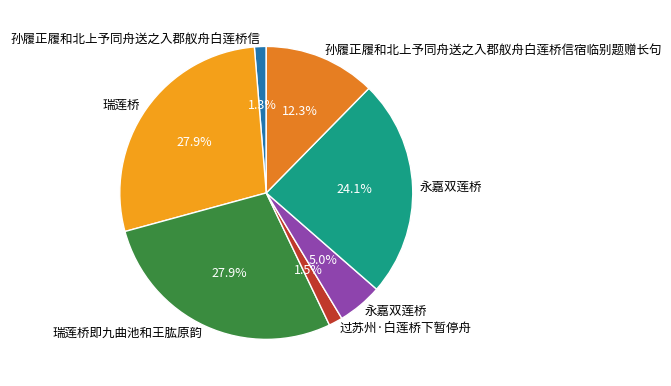

Rank the categories by value from lowest to highest.

孙履正履和北上予同舟送之入郡舣舟白莲桥信, 过苏州·白莲桥下暂停舟, 永嘉双莲桥, 孙履正履和北上予同舟送之入郡舣舟白莲桥信宿临别题赠长句, 永嘉双莲桥, 瑞莲桥即九曲池和王肱原韵, 瑞莲桥